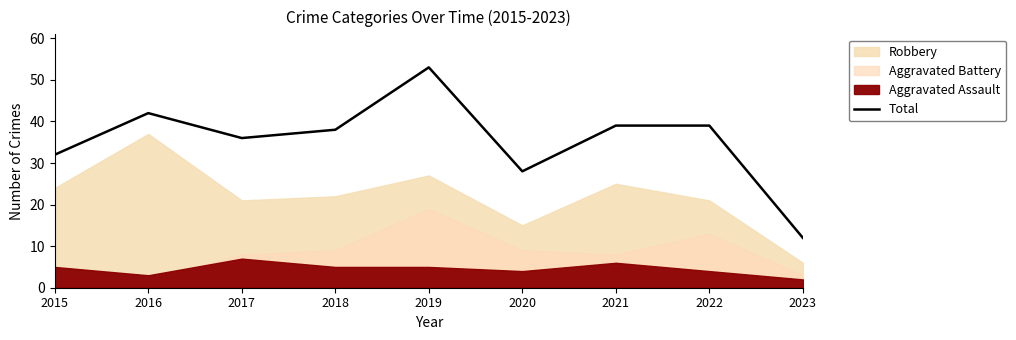

Reading left to right, extract all data points from this chart.

32	42	36	38	53	28	39	39	12